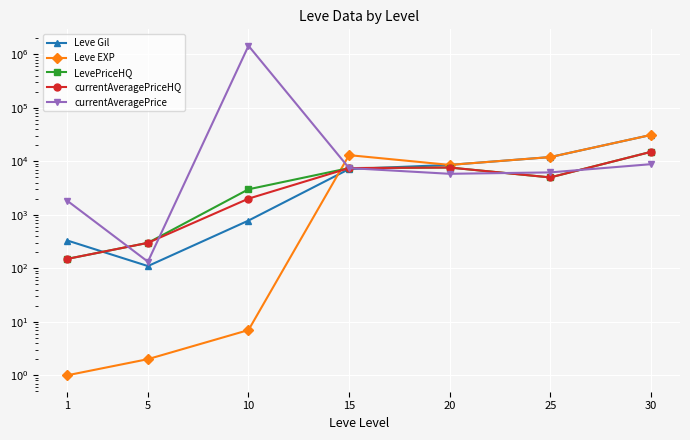

Which series changed the most between 15 and 25?

Leve Gil